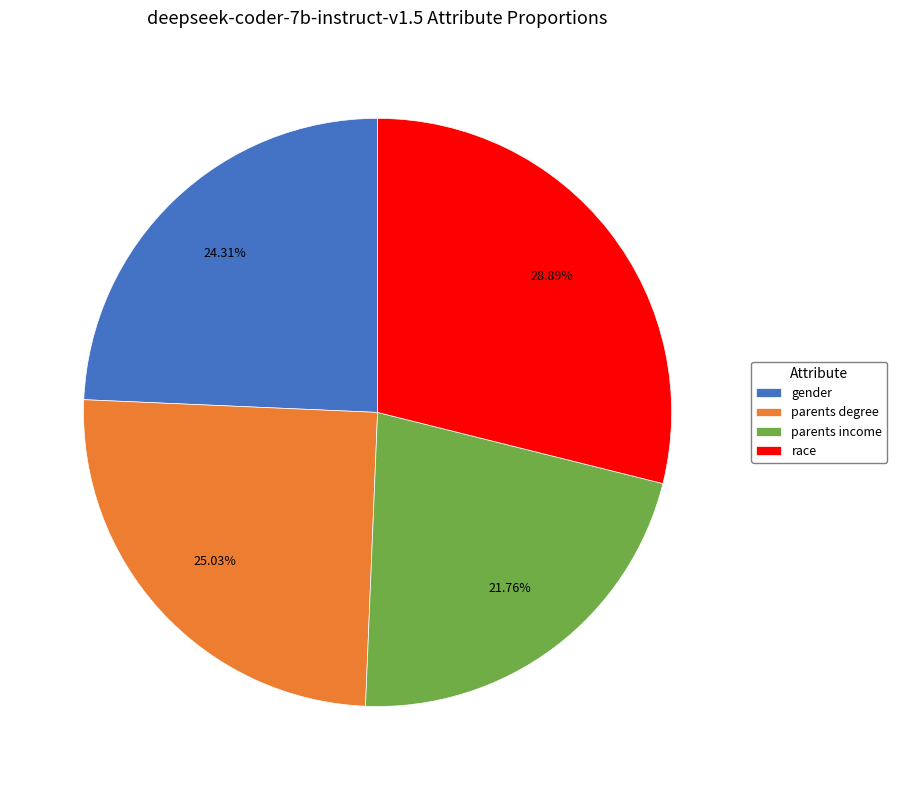

How many segments does this pie chart have?

4